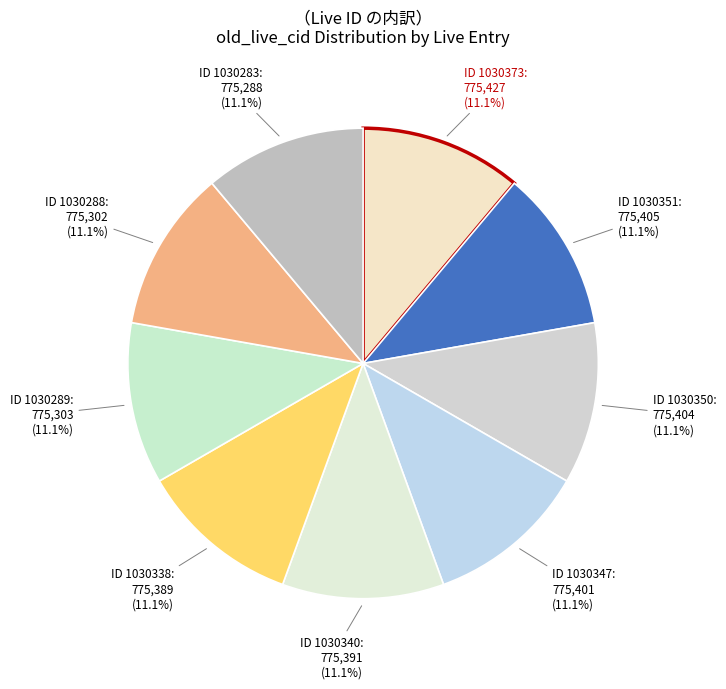

How many segments does this pie chart have?

9